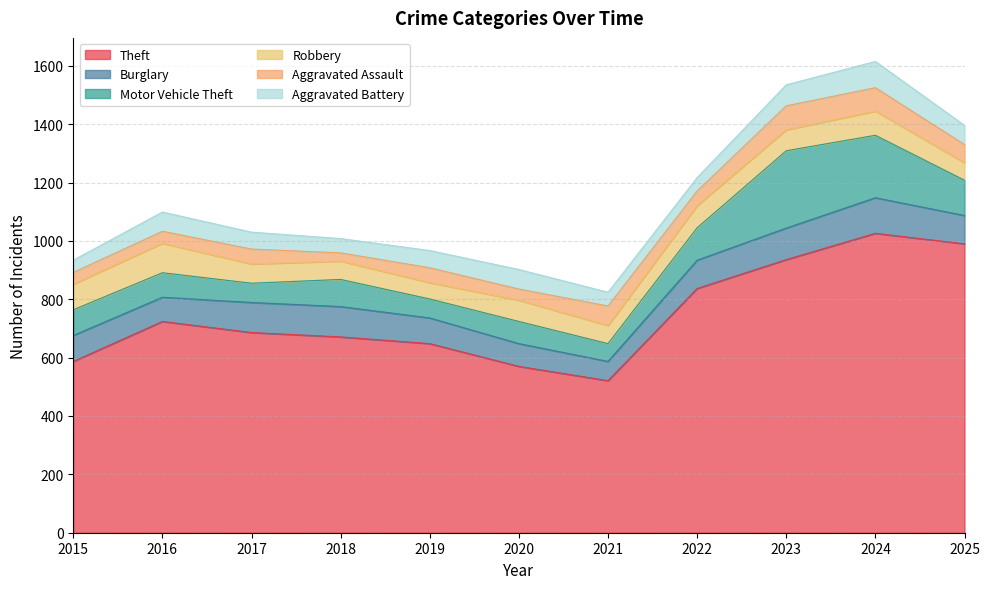

Is the value of Theft at 2017 greater than the value of Robbery at 2019?

Yes